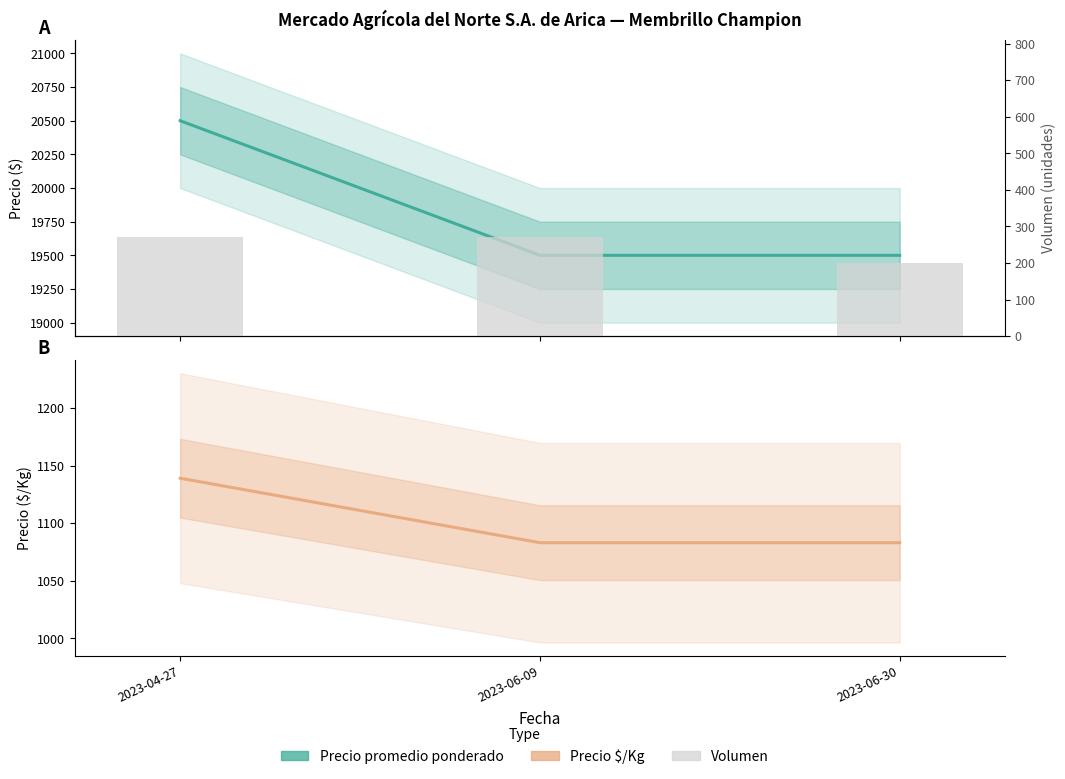

What are all the series names shown in the legend?

Precio promedio ponderado, Precio $/Kg, Volumen